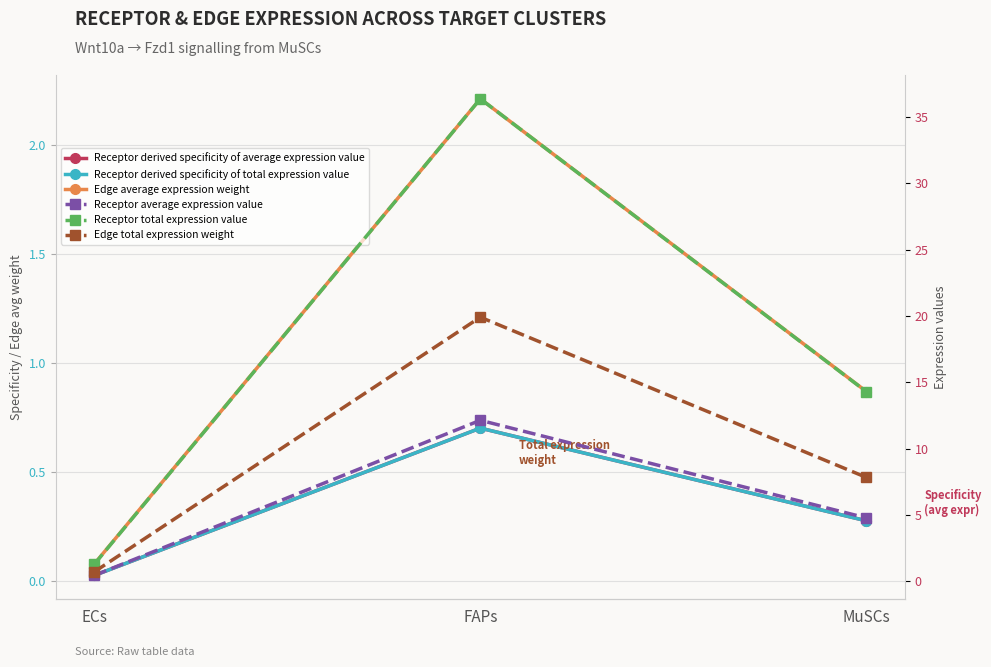

Rank the series by their maximum value, from highest to lowest.

Receptor total expression value, Edge total expression weight, Receptor average expression value, Edge average expression weight, Receptor derived specificity of total expression value, Receptor derived specificity of average expression value